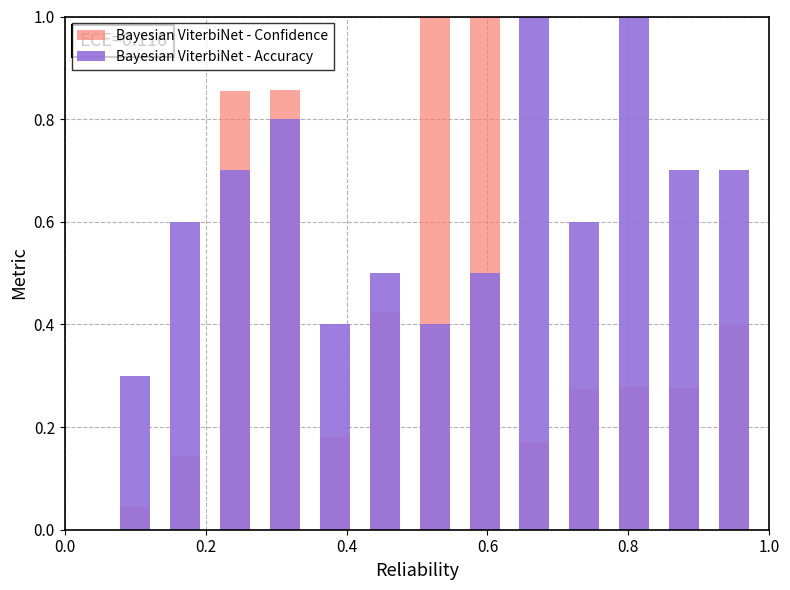

The value of Bayesian ViterbiNet - Confidence at 0.8 is 0.2. True or false?

False